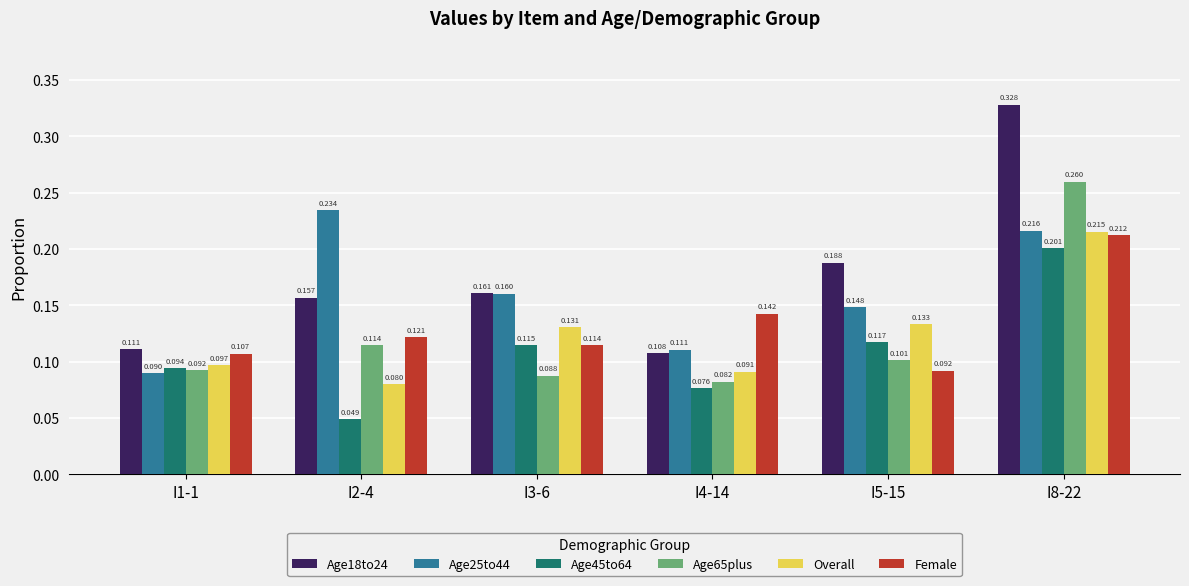

How many bars are there in total?

36